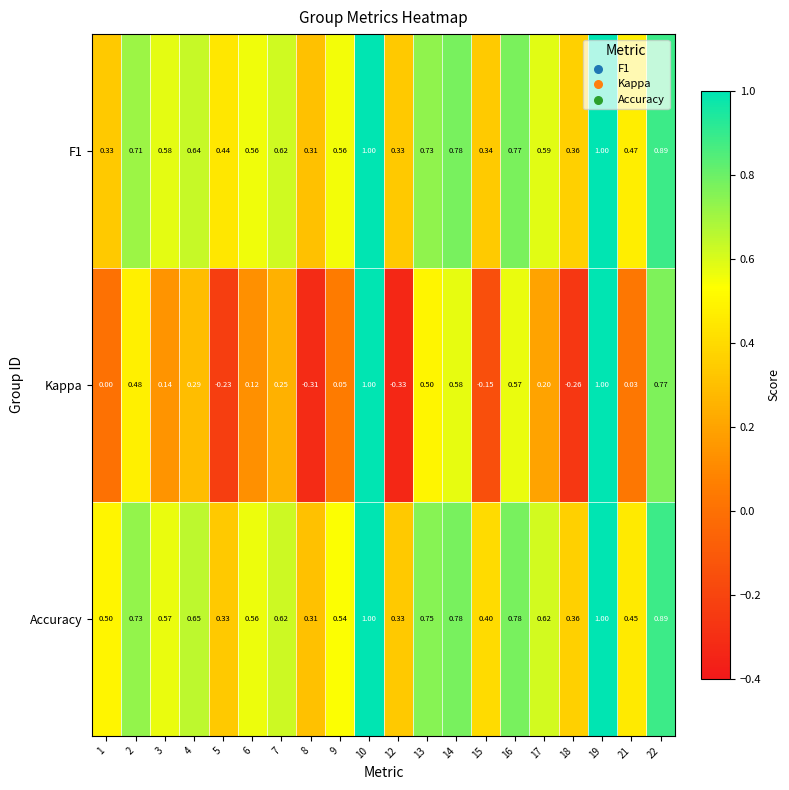

Which series has the widest spread of values?

Kappa